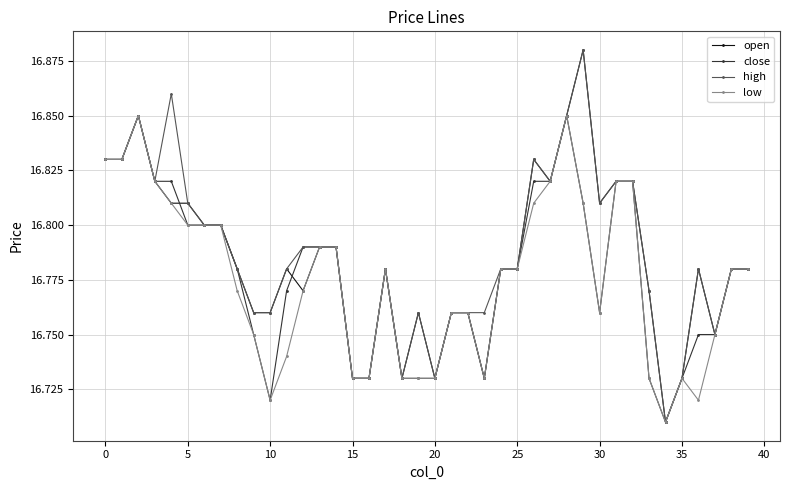

True or false: open and close intersect in this chart.

True